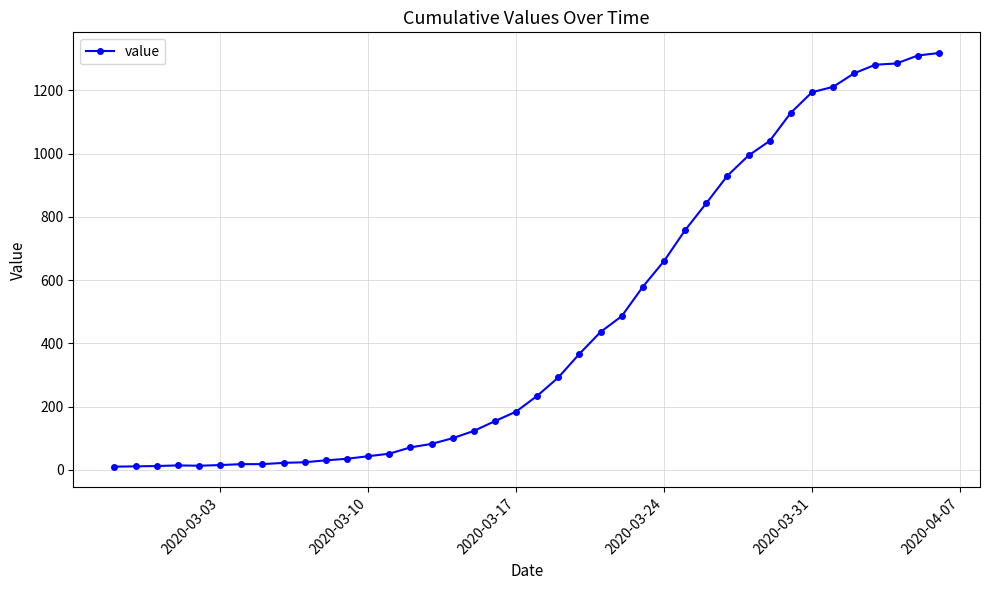

How many lines are shown in the chart?

1